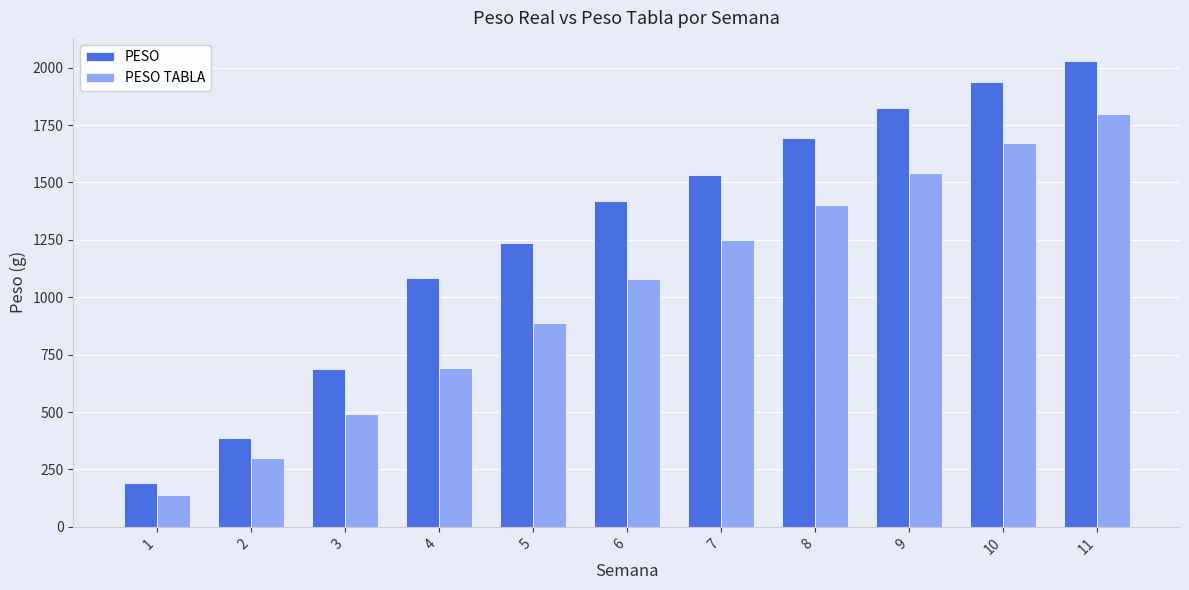

The value of PESO TABLA at 2 is 300.0. True or false?

True